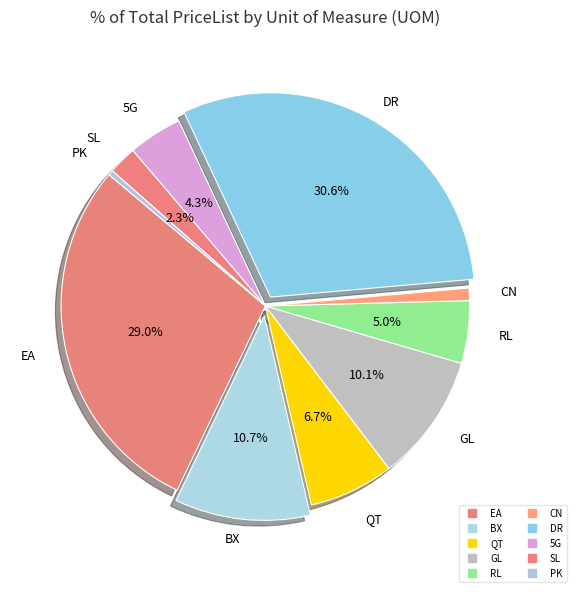

Approximately how many times larger is the value at BX compared to RL?

2.2